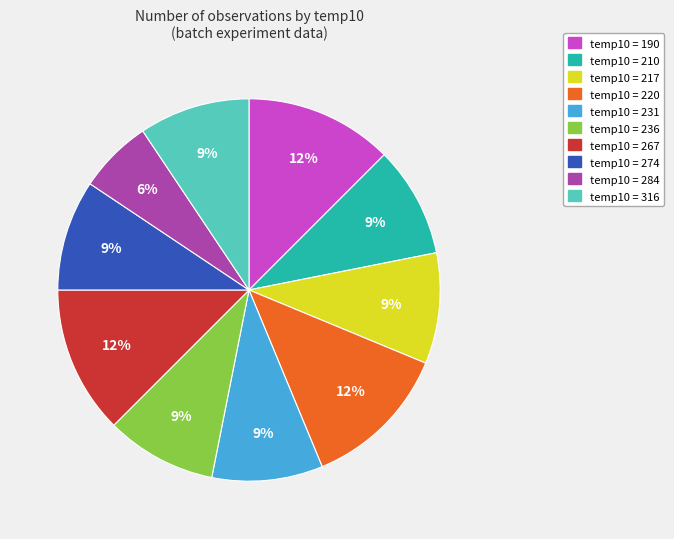

How many slices are in this pie chart?

10